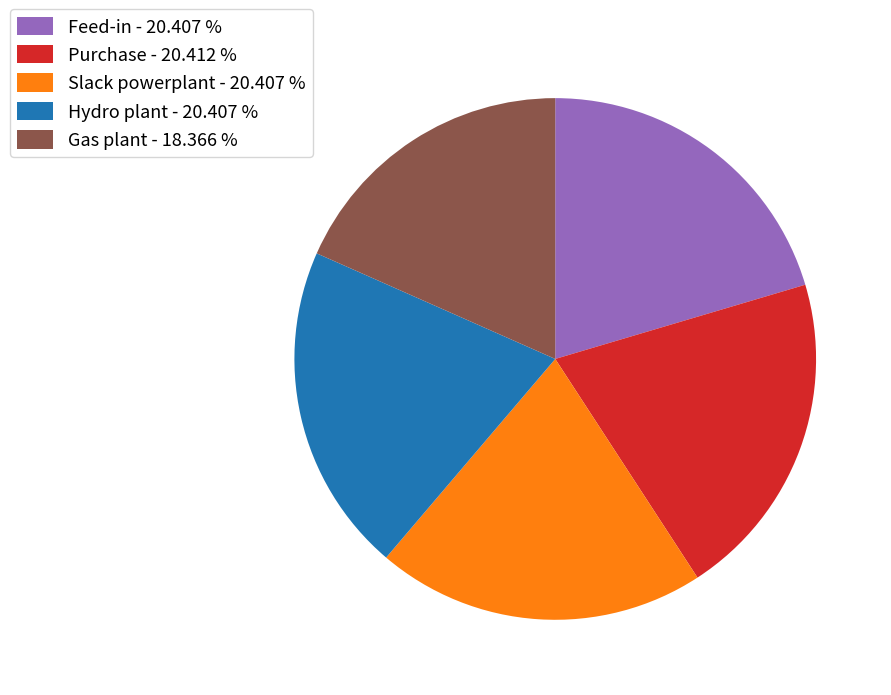

Between Slack powerplant - 20.407 % and Gas plant - 18.366 %, which is larger?

Slack powerplant - 20.407 %